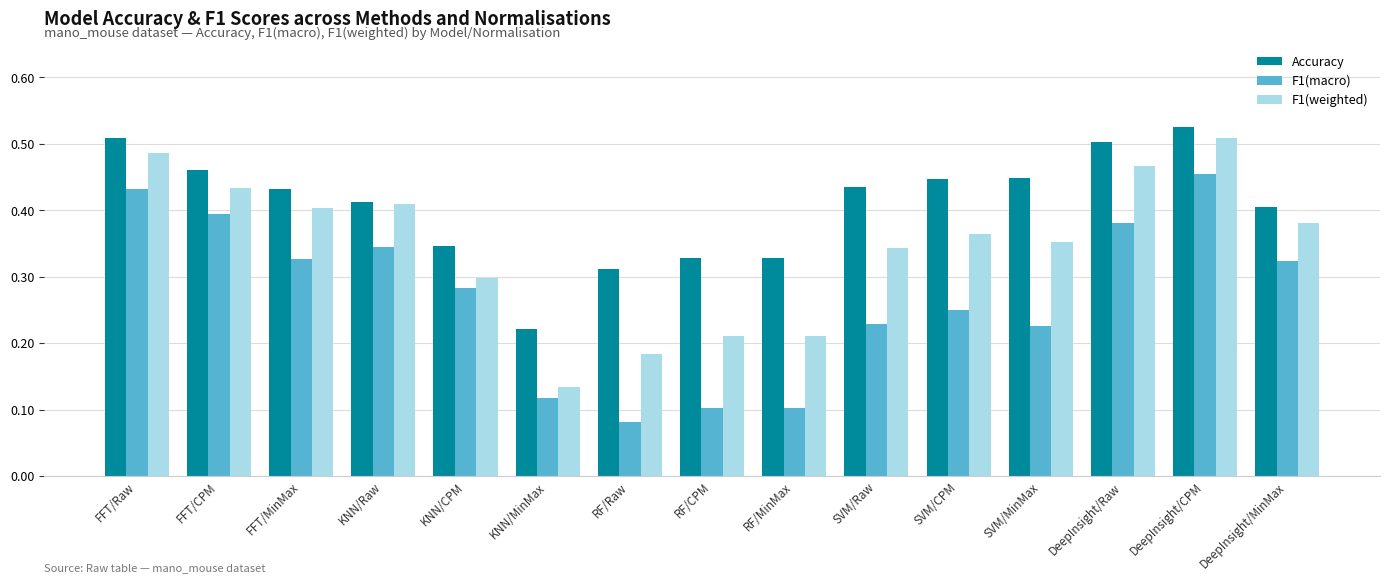

The value of F1(macro) at DeepInsight/Raw is 0.1. True or false?

False